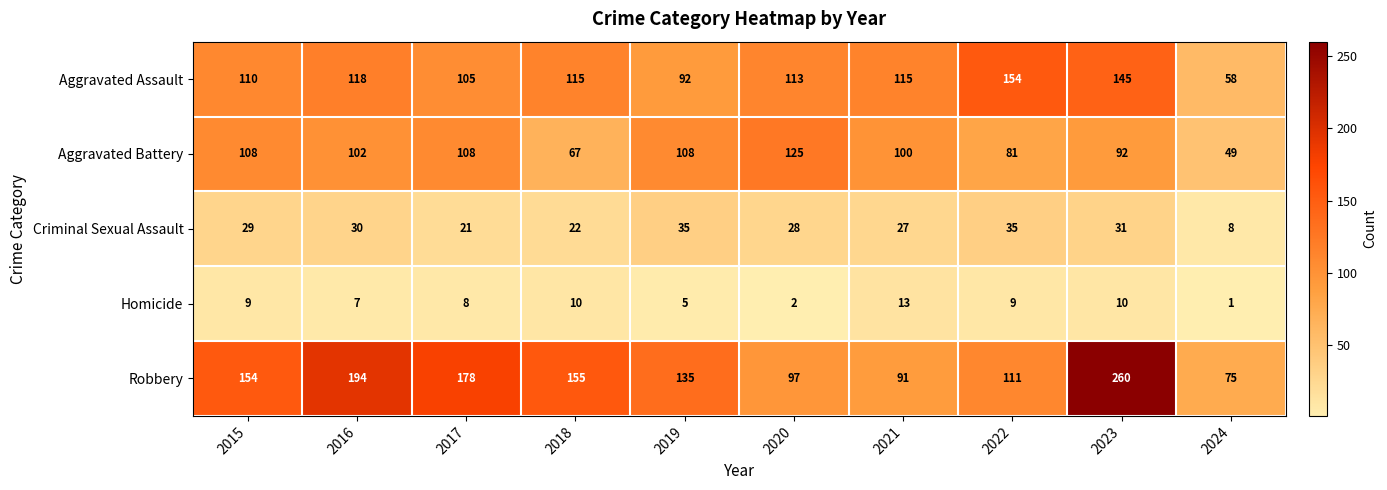

At which label is Aggravated Assault closest to 106?

2017